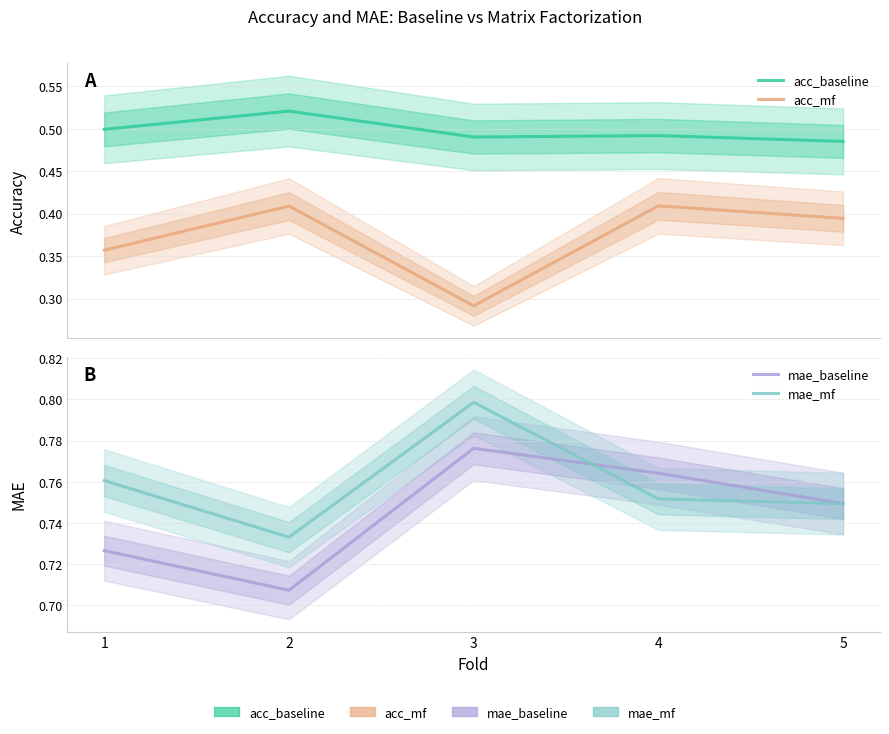

What is the difference between the highest and lowest values at 2?

0.3